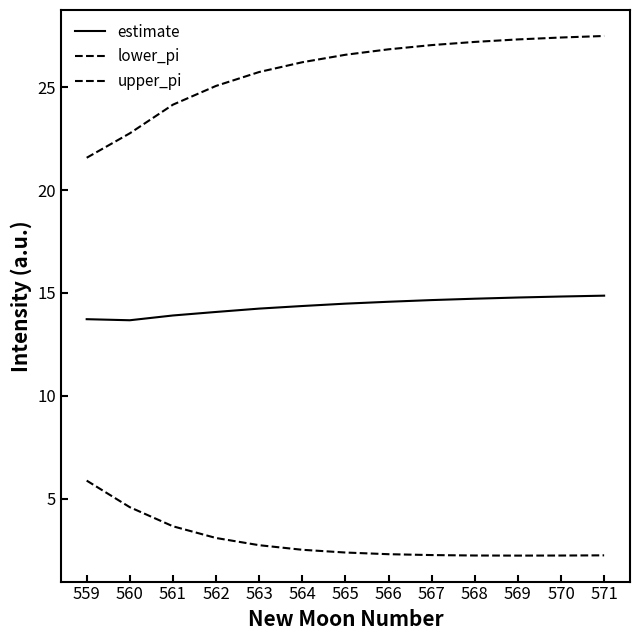

Reading left to right, transcribe all the data shown in this chart.

estimate: 559=13.7	560=13.7	561=13.9	562=14.1	563=14.2	564=14.4	565=14.5	566=14.6	567=14.7	568=14.7	569=14.8	570=14.8	571=14.9
lower_pi: 559=5.9	560=4.6	561=3.7	562=3.1	563=2.7	564=2.5	565=2.4	566=2.3	567=2.2	568=2.2	569=2.2	570=2.2	571=2.2
upper_pi: 559=21.6	560=22.8	561=24.2	562=25.1	563=25.7	564=26.2	565=26.6	566=26.9	567=27.1	568=27.2	569=27.3	570=27.4	571=27.5